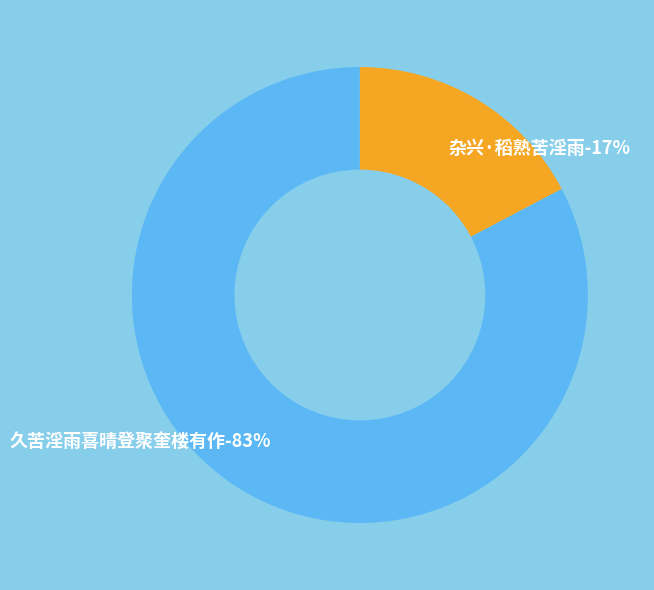

To the nearest percent, what portion does 久苦淫雨喜晴登聚奎楼有作 represent?

83%